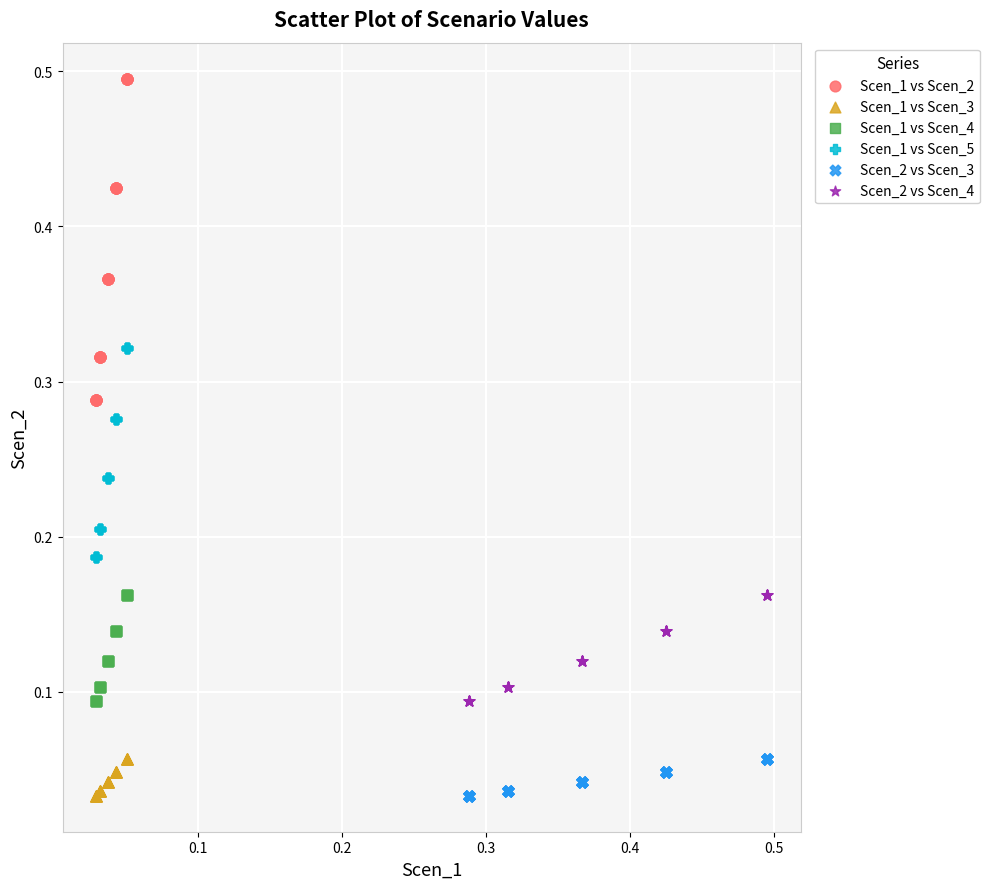

Which series reaches the maximum Y coordinate?

Scen_1 vs Scen_2